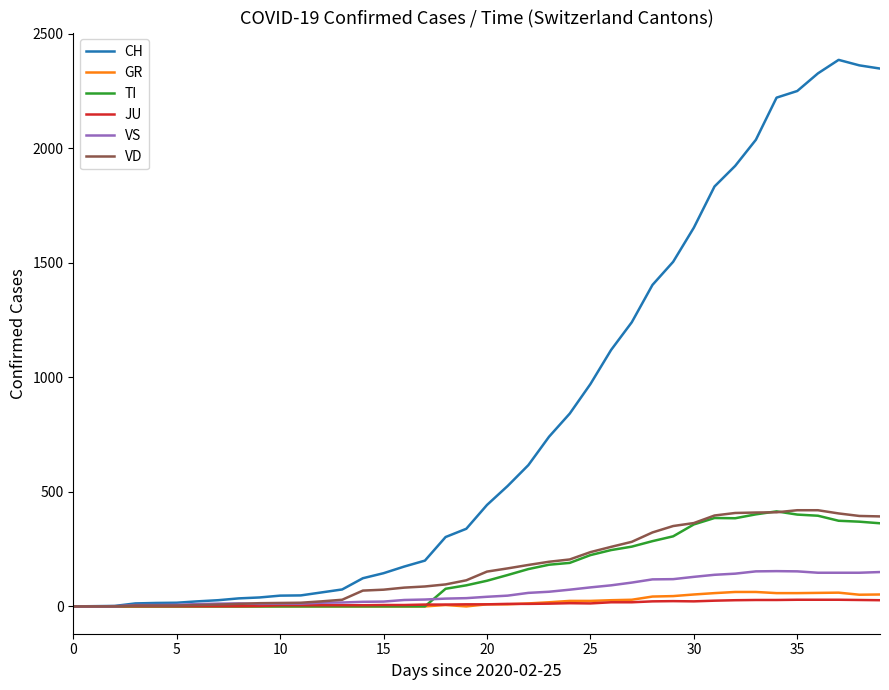

What is the maximum value for VS?

154